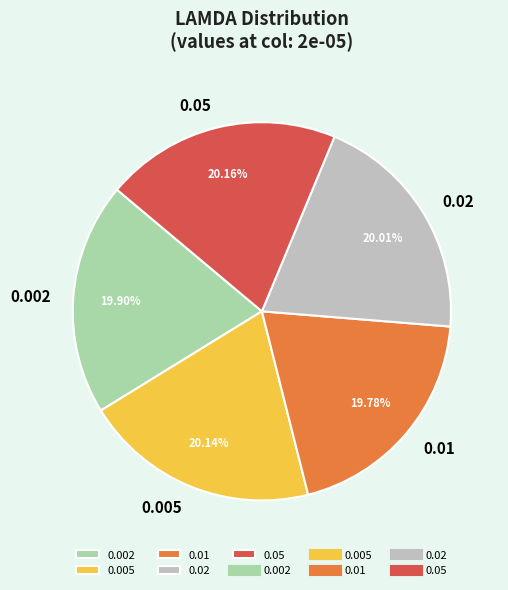

Is the sum of 0.002 and 0.01 greater than half?

No